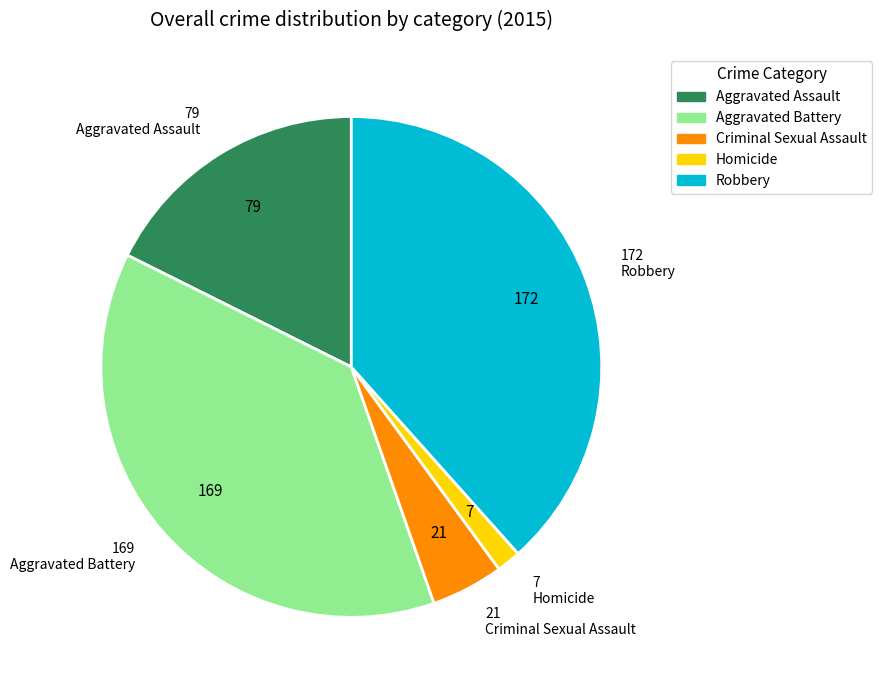

True or false: Aggravated Assault accounts for 6% of the total.

False